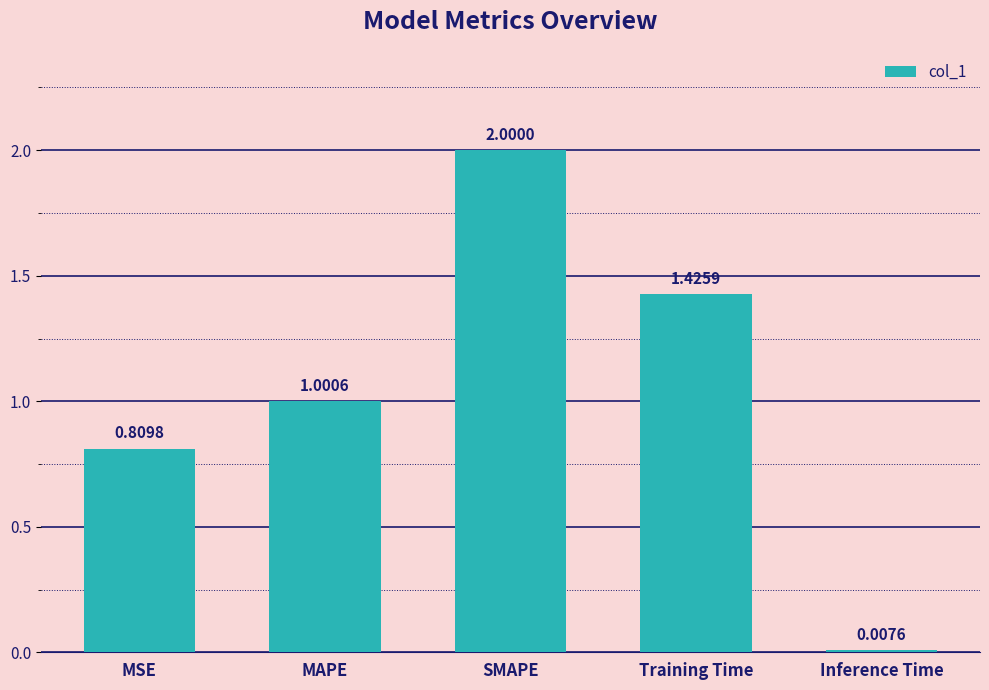

List the labels in order of value, largest first.

SMAPE, Training Time, MAPE, MSE, Inference Time